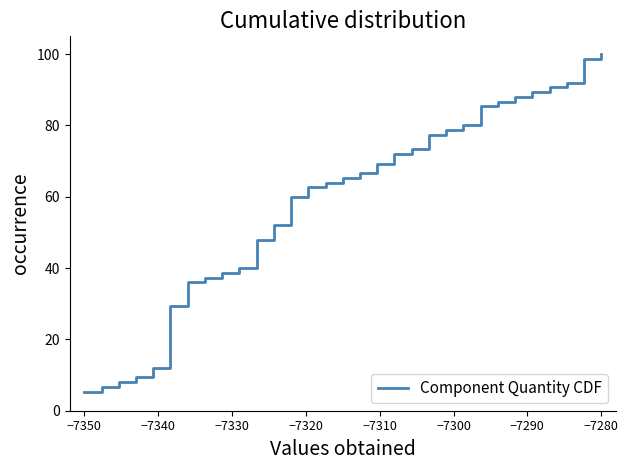

What is the smallest value displayed?

5.3